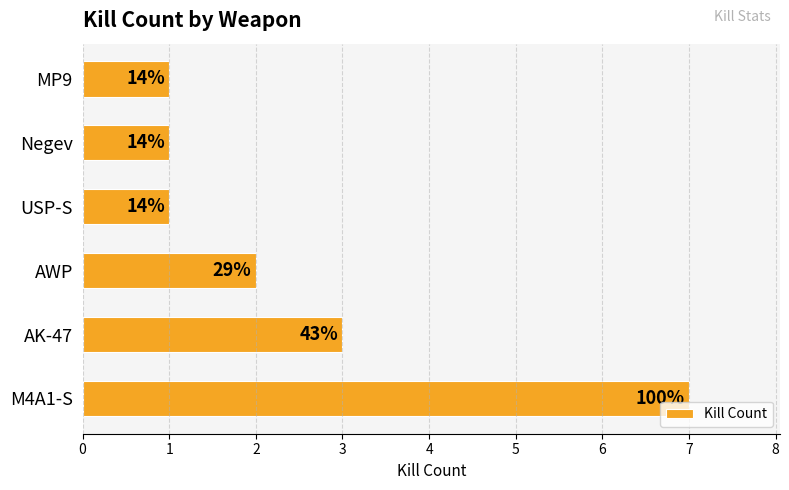

Does the chart contain any negative values?

No